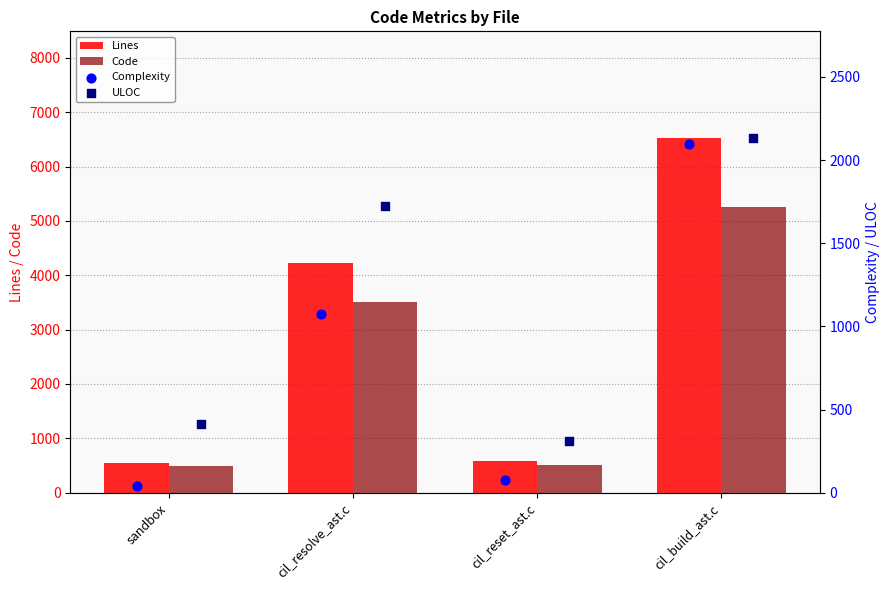

Which series reaches the maximum Y coordinate?

Lines